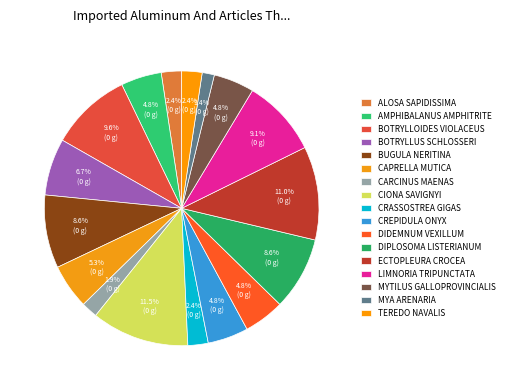

How many slices are in this pie chart?

17